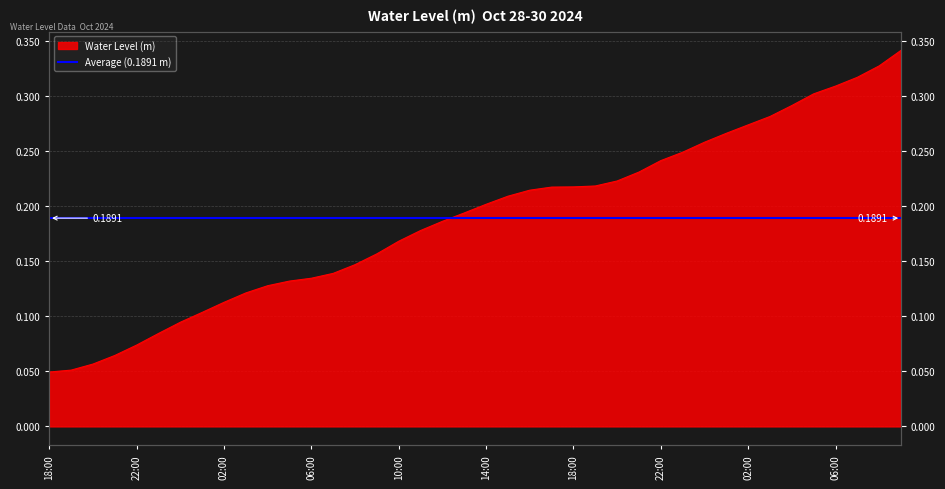

What is the label of the 34th point from the left?

2024-10-30 03:00